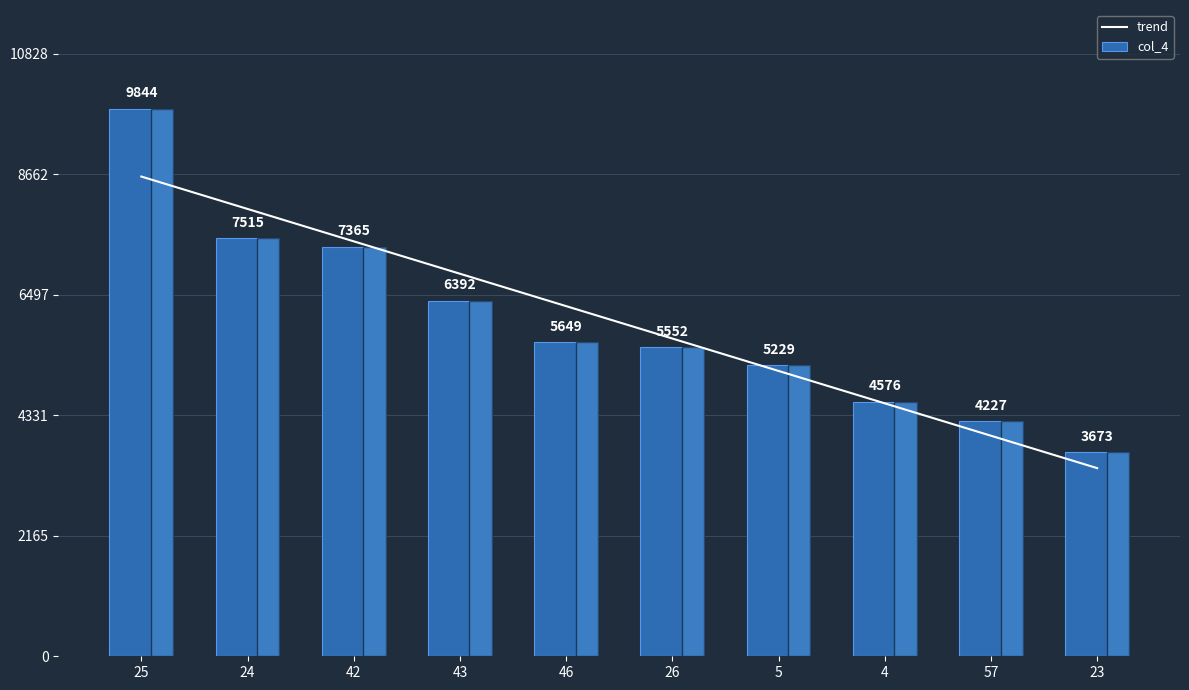

What is the lowest value of the trend series?

3381.8